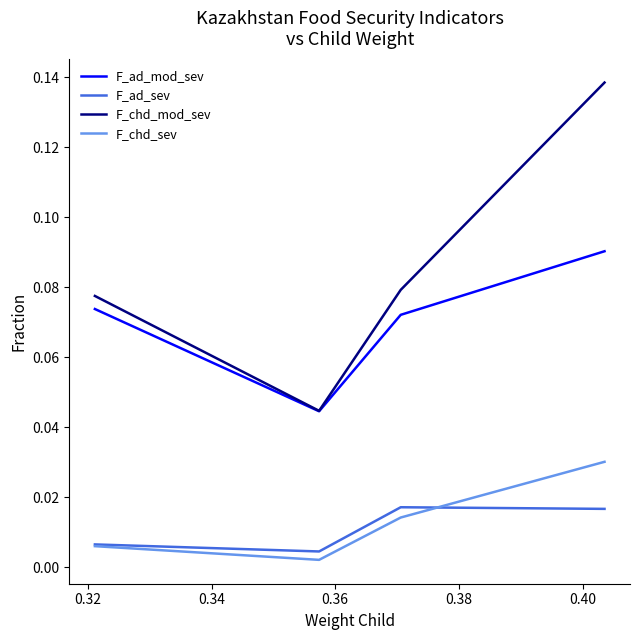

Which series has the largest total across all categories?

F_chd_mod_sev